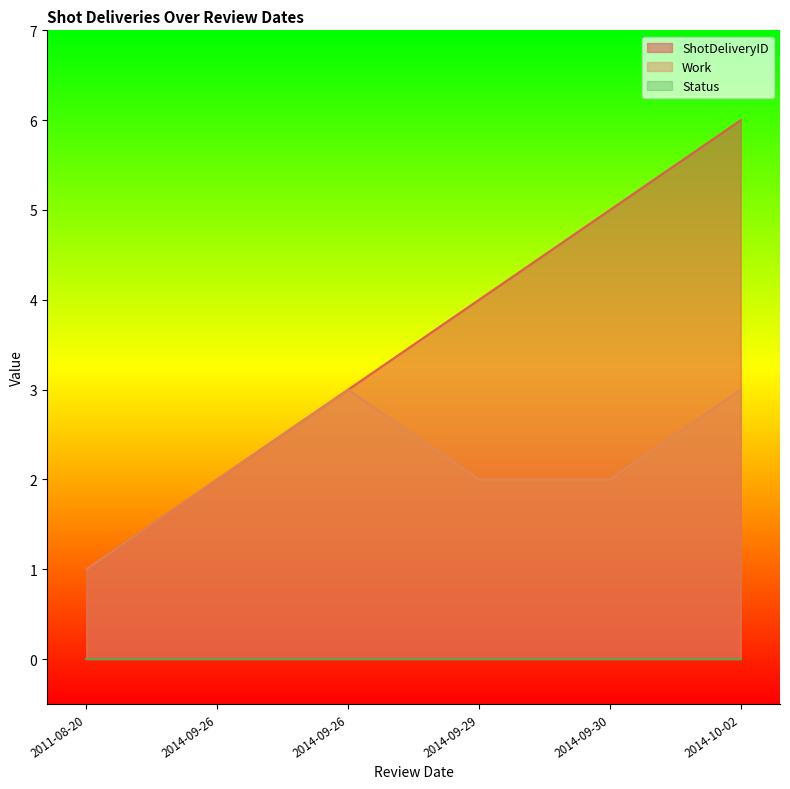

How many data points in Work are less than 2?

1